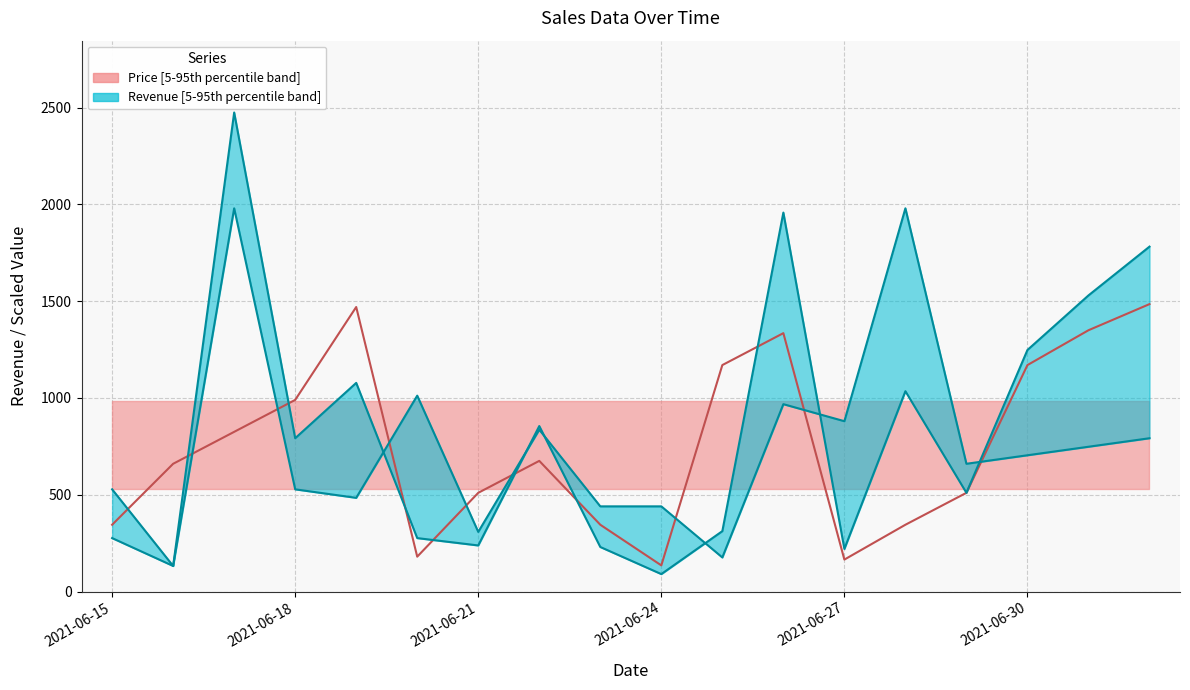

In Price, how many points are higher than both neighbors (excluding endpoints)?

3